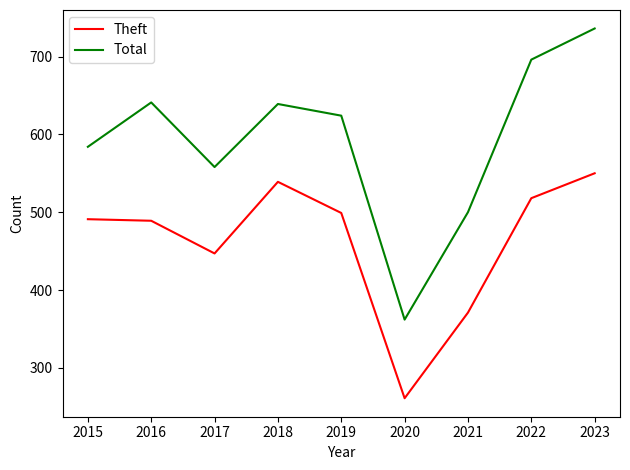

What is the approximate value of Total at 2017, to the nearest 5?

560